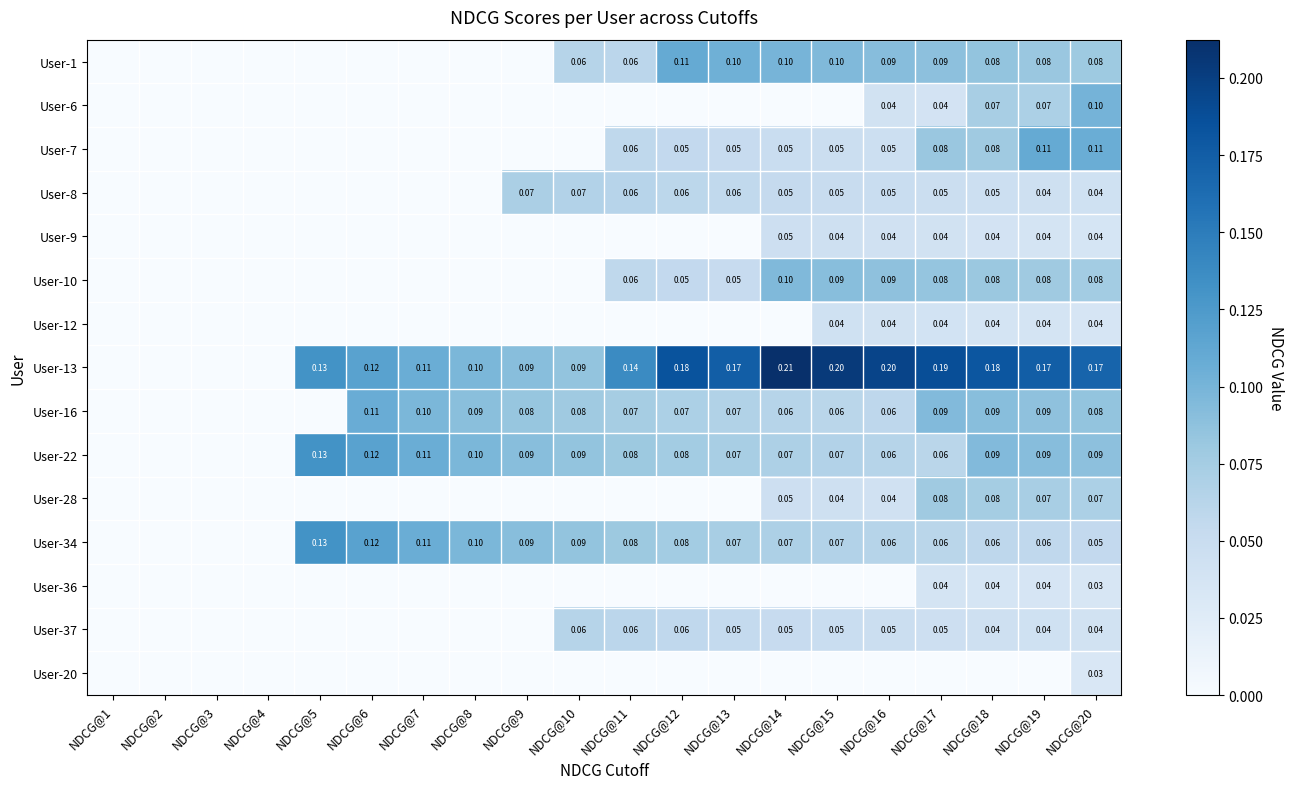

At which category is the sum across all series the highest?

NDCG@20